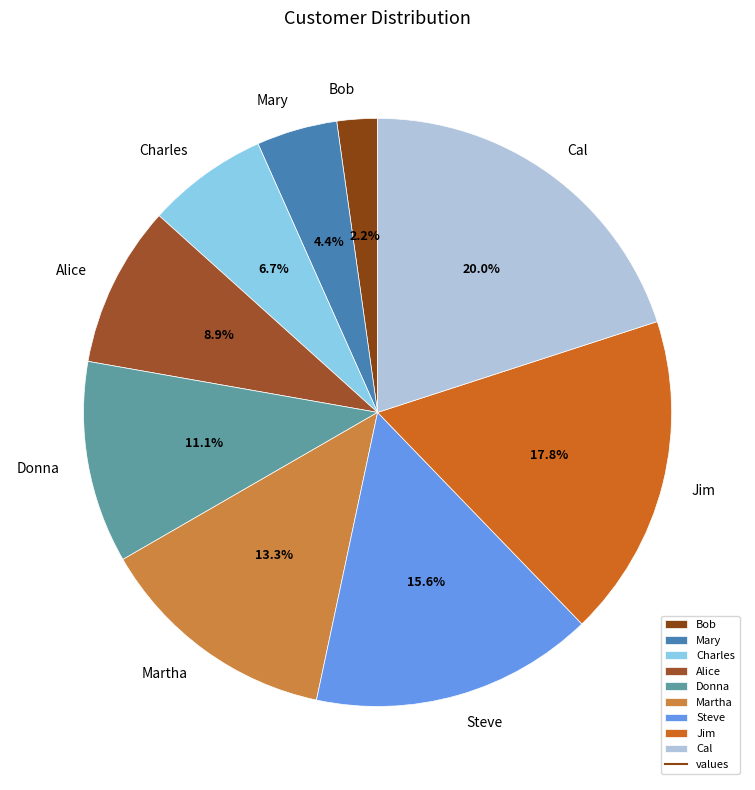

Which slice is the largest?

Cal